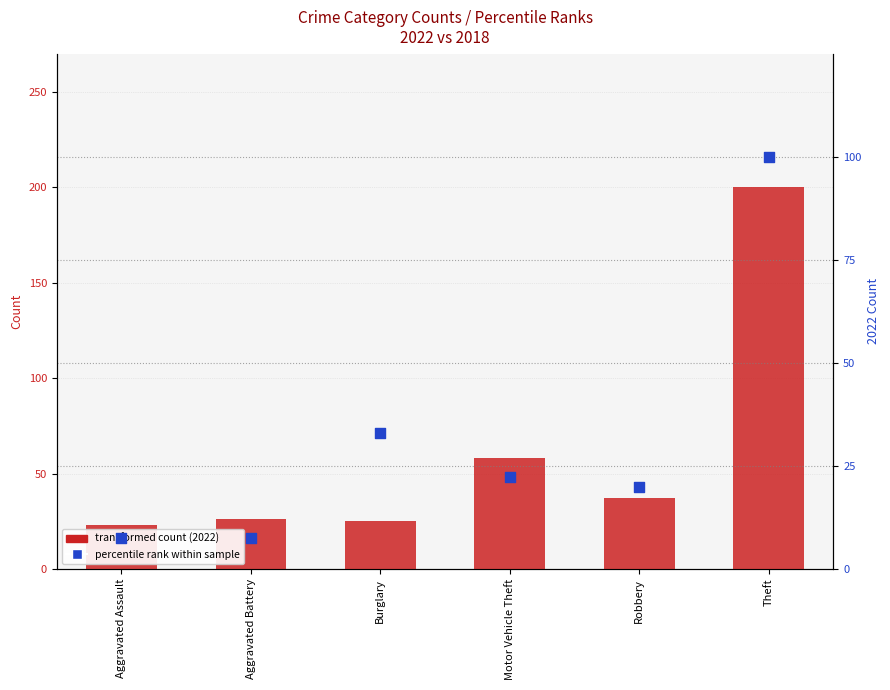

Which series reaches the maximum Y coordinate?

transformed count (2022)